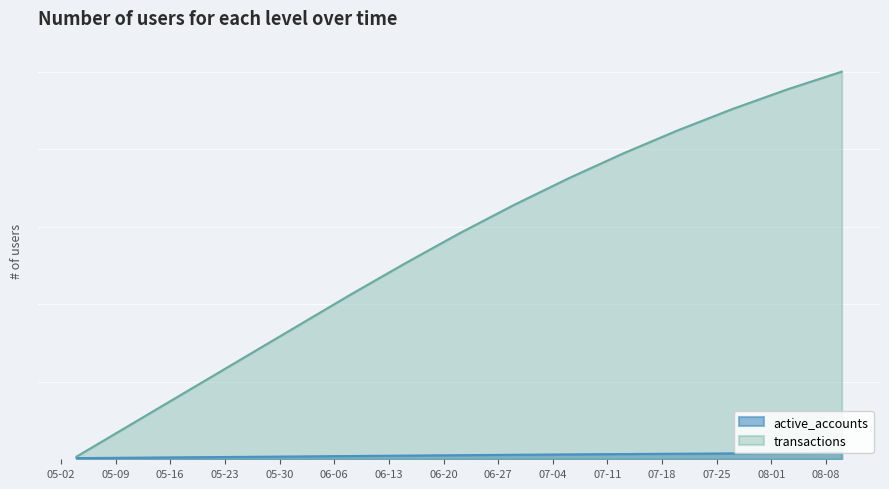

At 2023-05-11, list the series in order from smallest to largest.

active_accounts, transactions